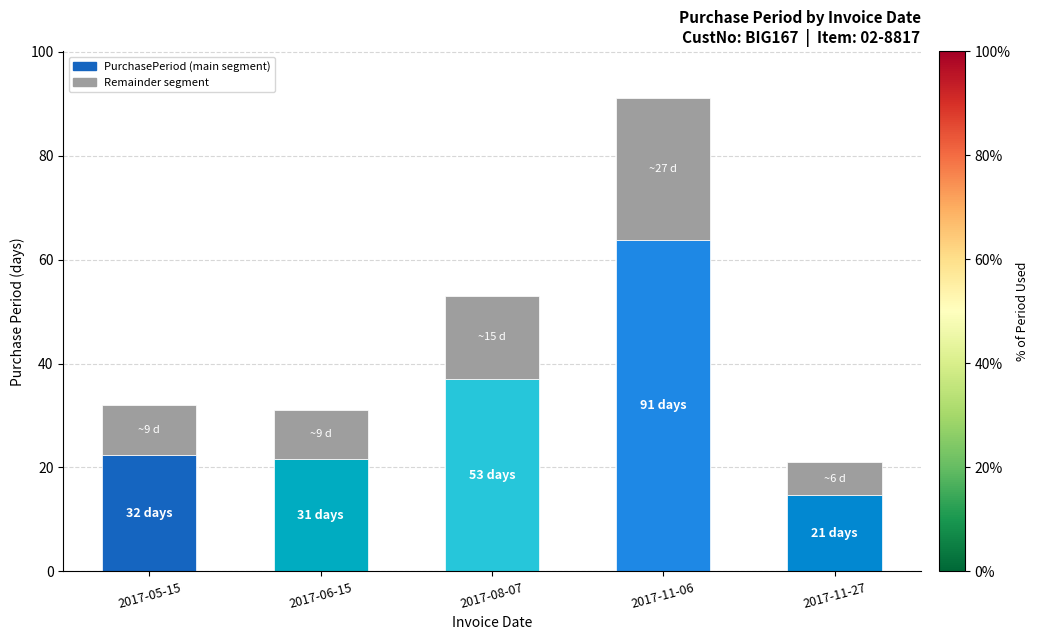

At which category is the sum across all series the highest?

2017-11-06